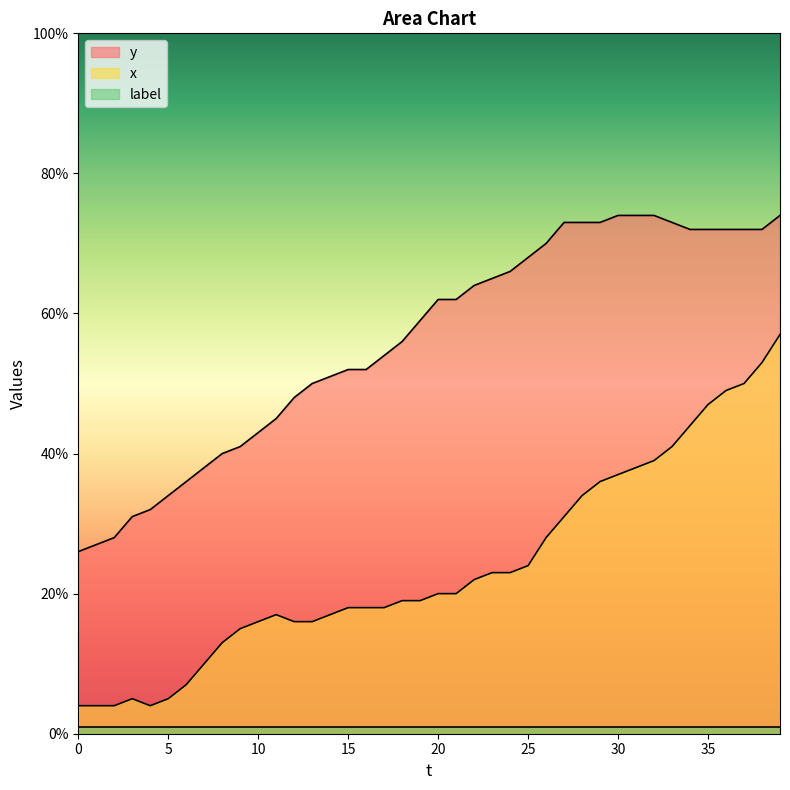

Where does the x series first go above 20?

22